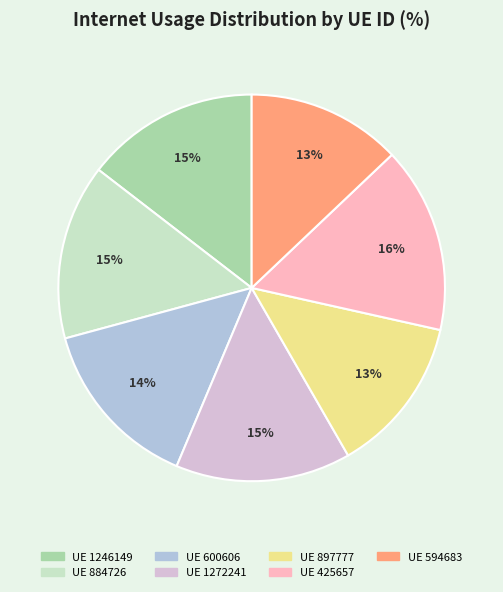

To the nearest percent, what is the difference between the largest and smallest slice percentages?

3%